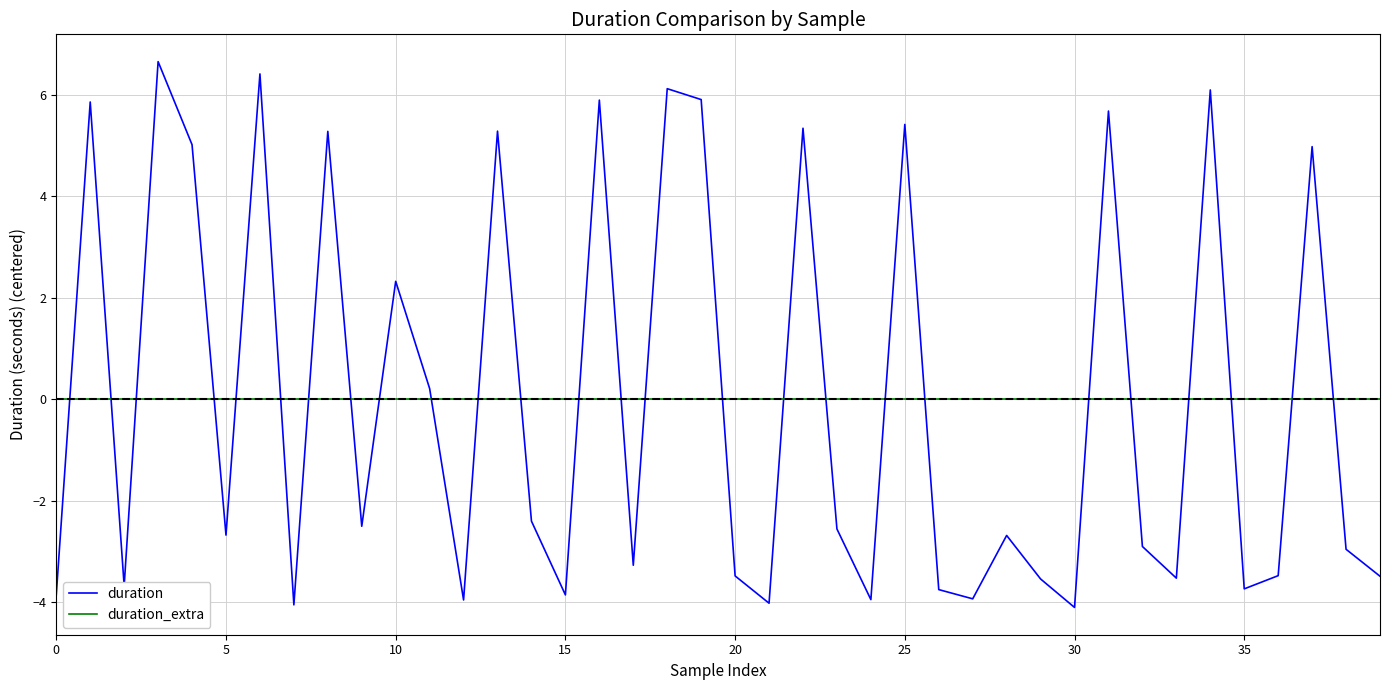

Which series has the largest range (max minus min)?

duration